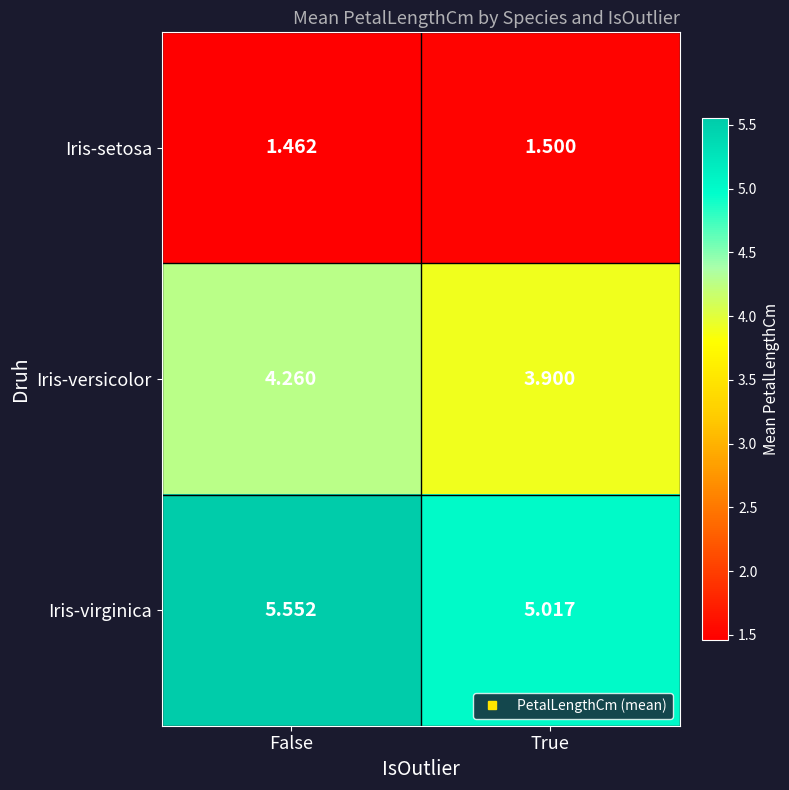

What is the minimum value shown in the chart?

1.5